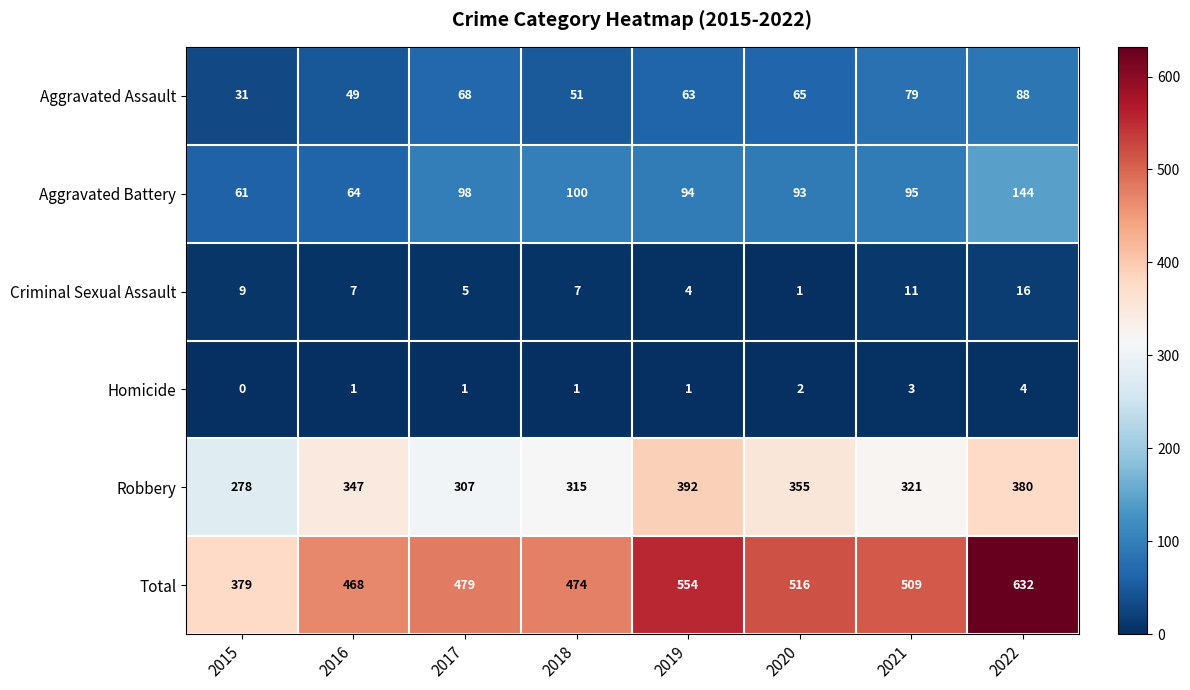

At which label is Homicide closest to 2?

2020